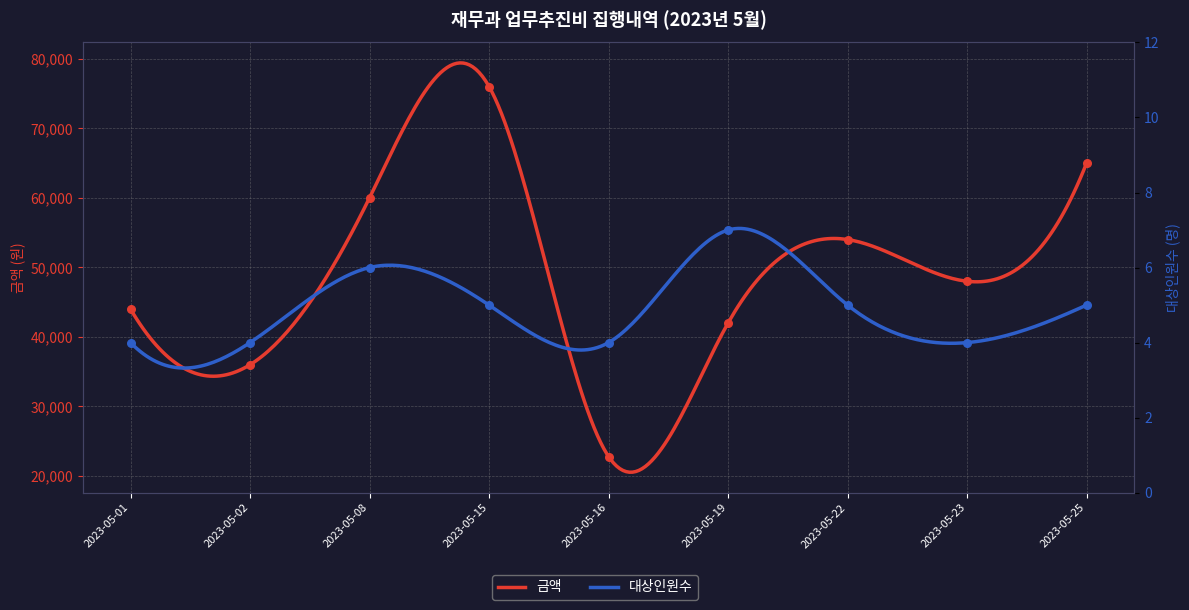

Which series has the largest Y range (max minus min)?

금액